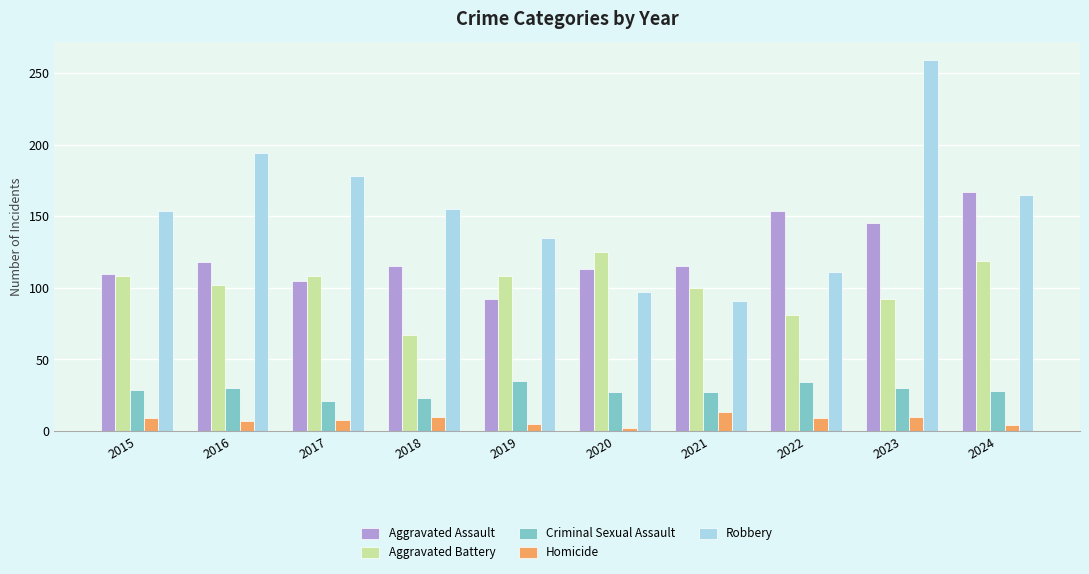

What is the difference between the maximum and second lowest values in the Homicide series?

9